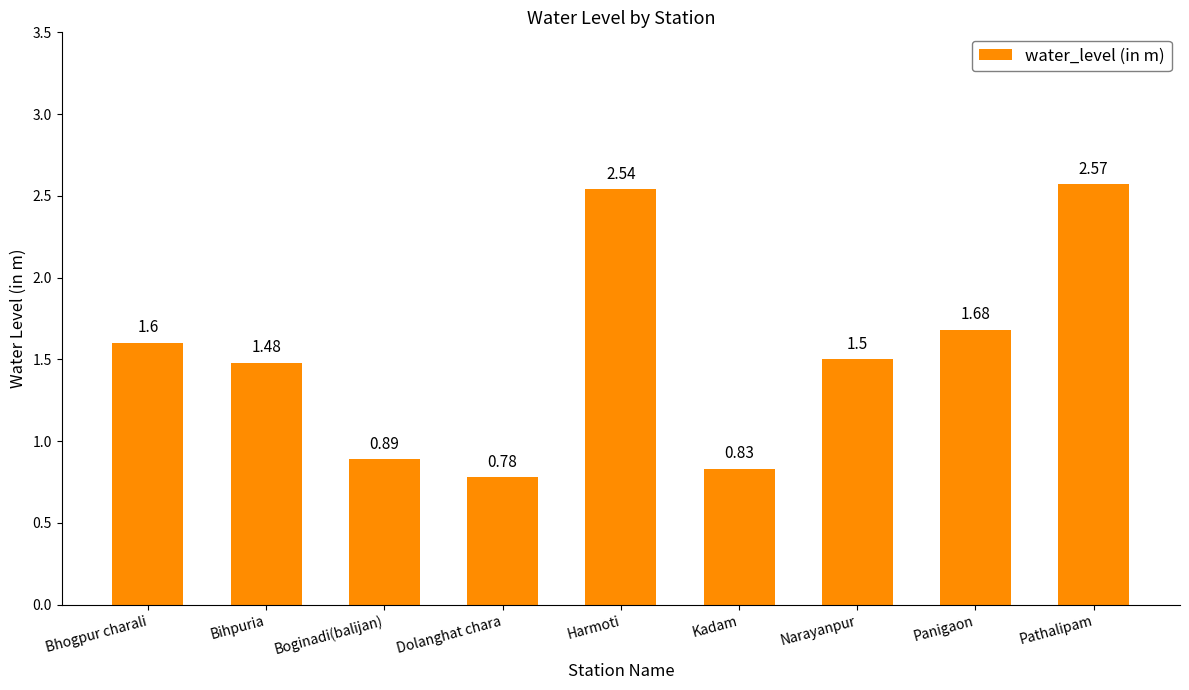

What is the difference between the values at Pathalipam and Bhogpur charali?

1.0